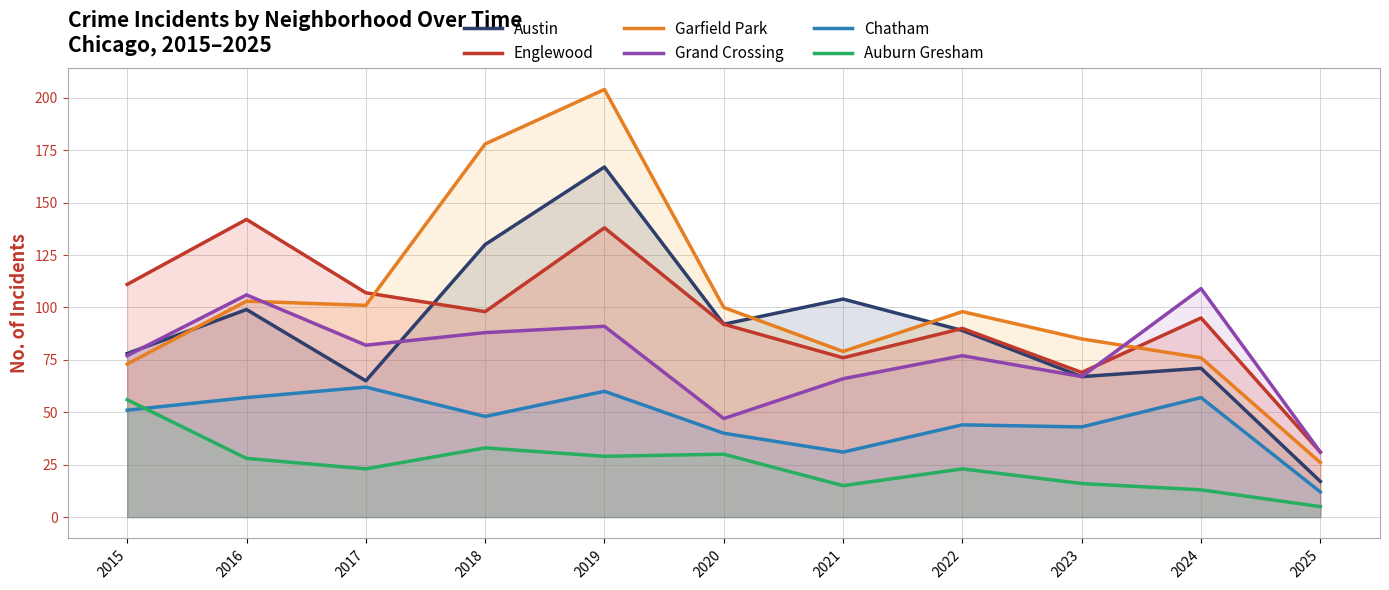

The Grand Crossing series shows 47 at 2020. True or false?

True